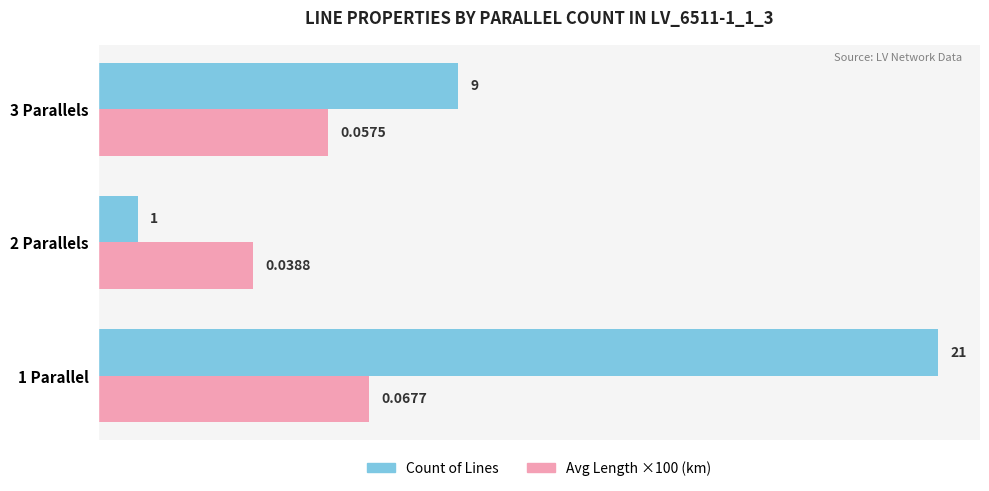

Which series has the largest total across all categories?

Count of Lines